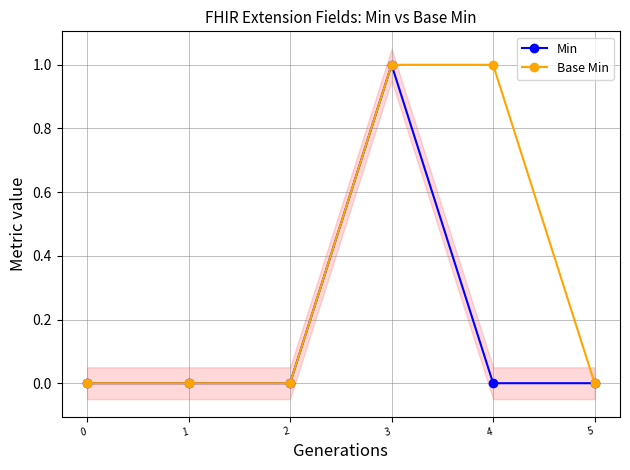

List the series in order of their peak value, lowest first.

Min, Base Min